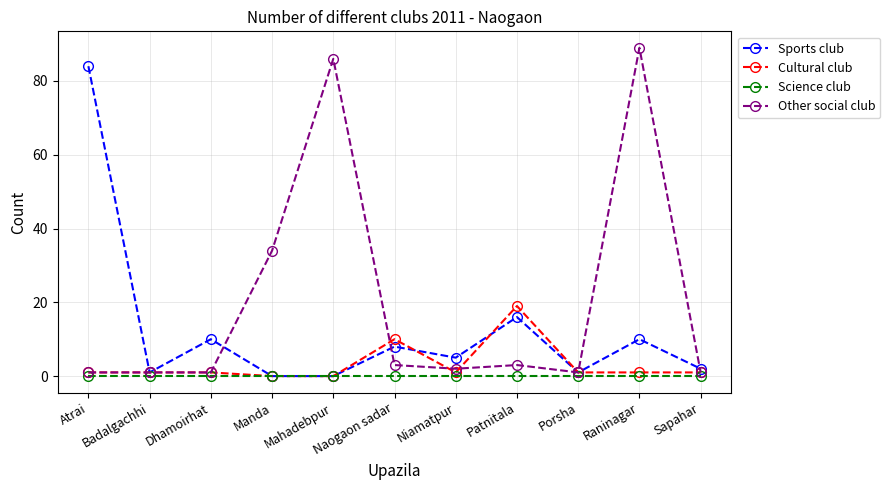

Which series has the largest total across all categories?

Other social club